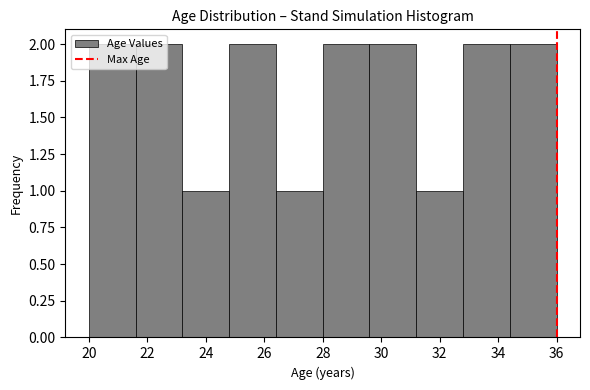

How tall is the bar that spans 29.6 to 31.2 on the x-axis? The values are not printed on the chart, so give them approximately, as read against the axis.

2